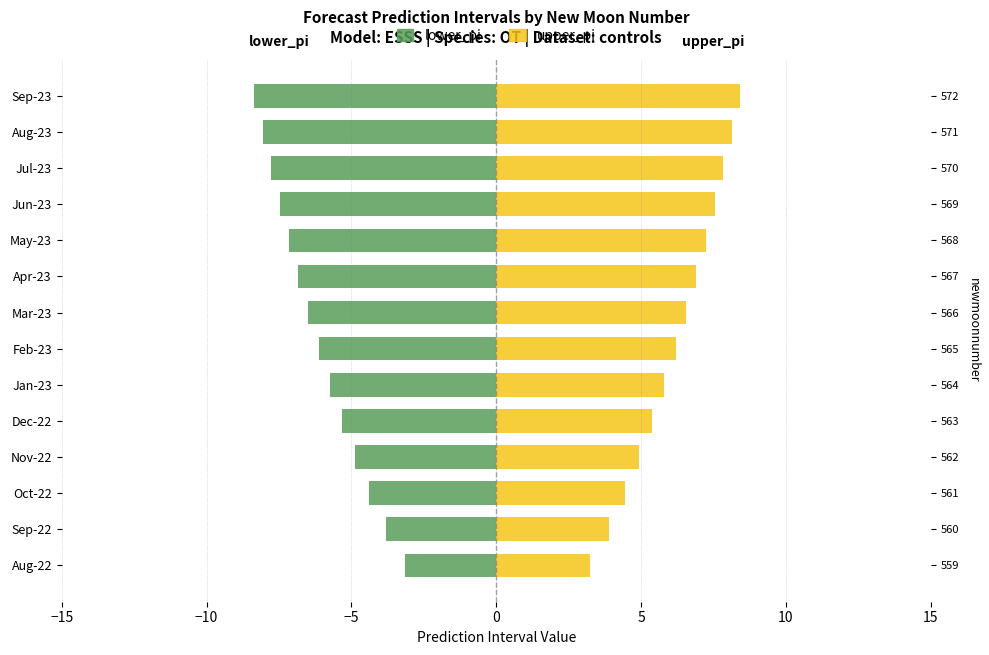

What is the minimum value for lower_pi?

-8.3